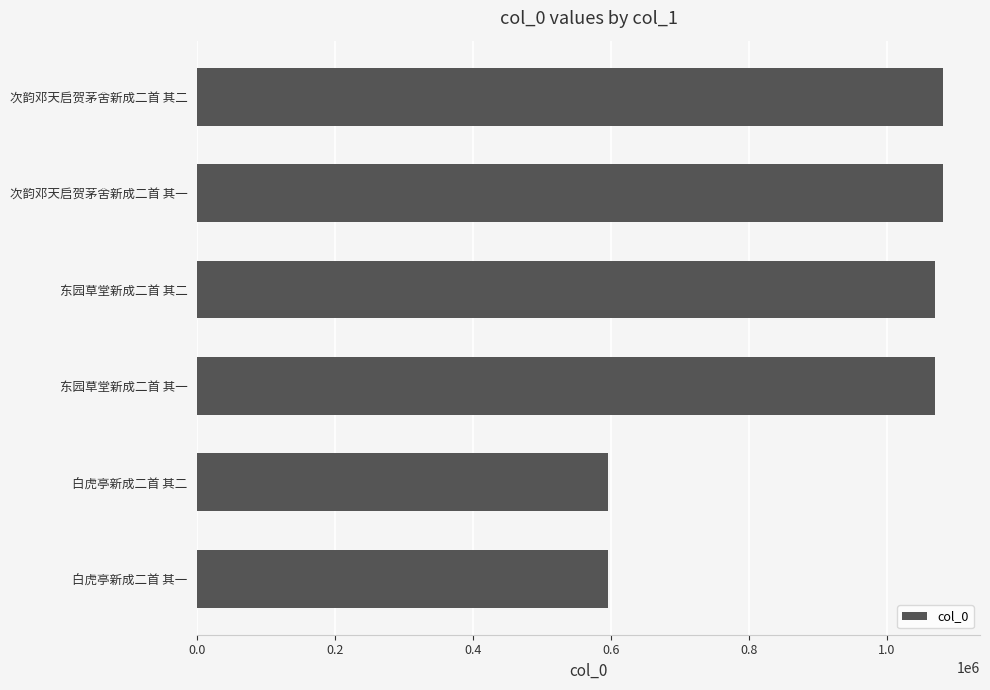

True or false: the data shows 230522 at 次韵邓天启贺茅舍新成二首 其二.

False